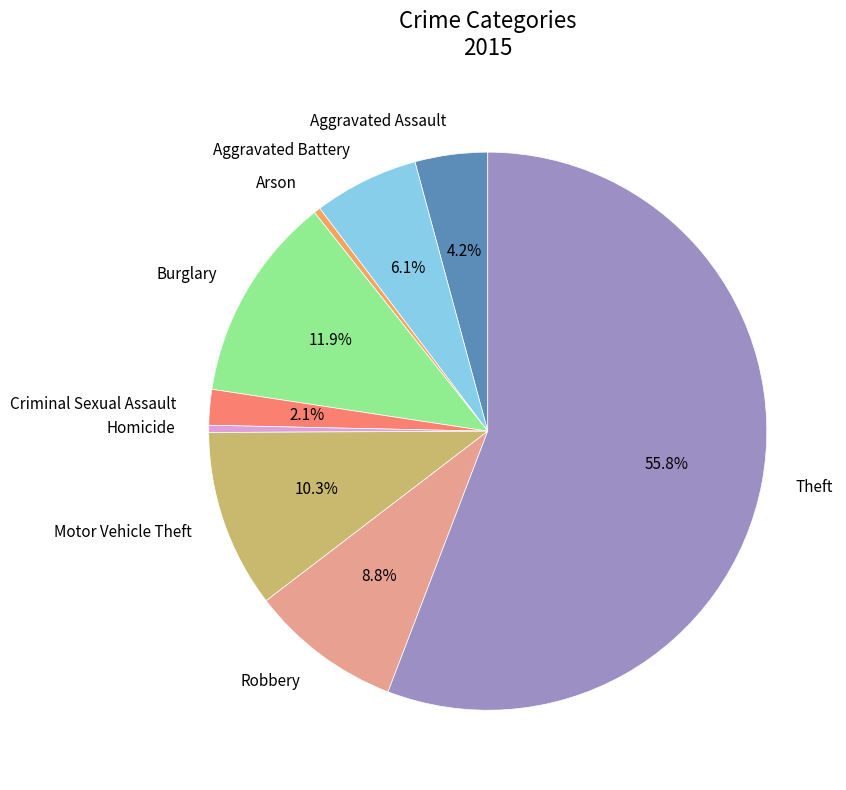

What percentage do Criminal Sexual Assault and Motor Vehicle Theft together represent?

12.4%